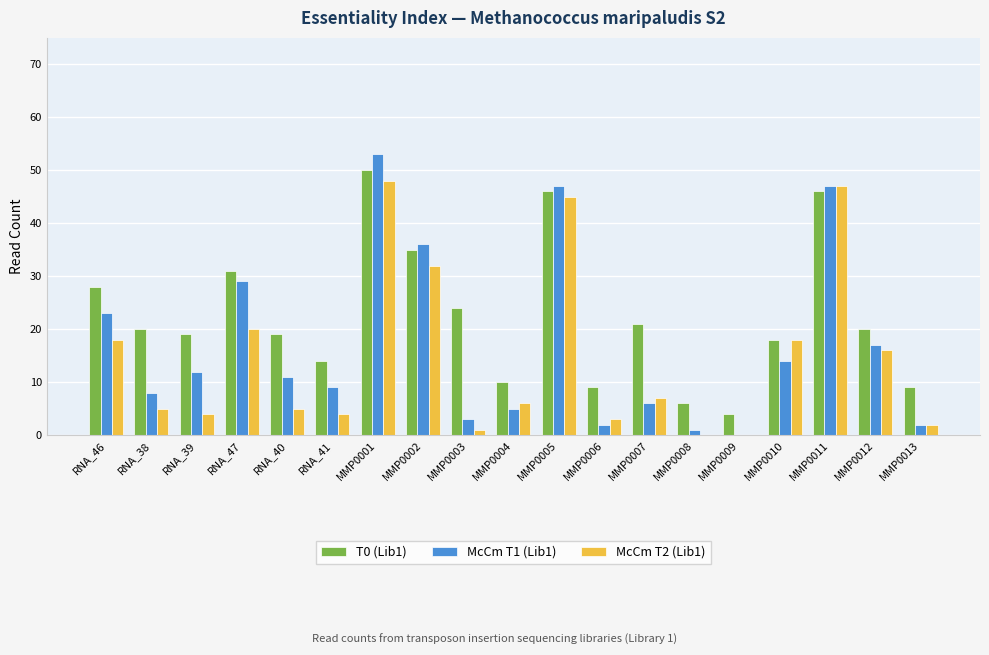

Is the value of T0 (Lib1) at MMP0013 greater than the value of McCm T2 (Lib1) at RNA_39?

Yes